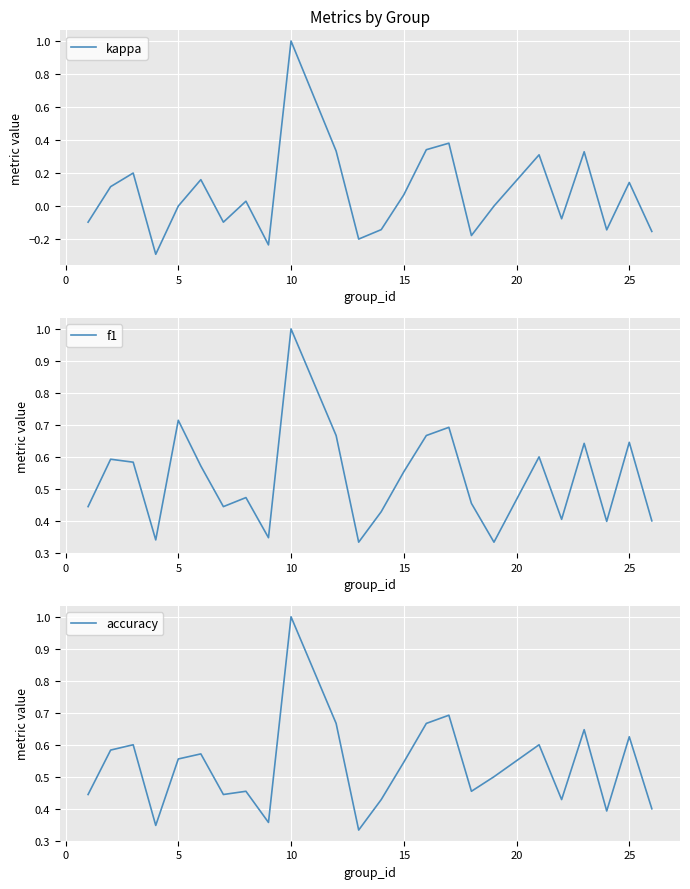

How many lines are shown in the chart?

3